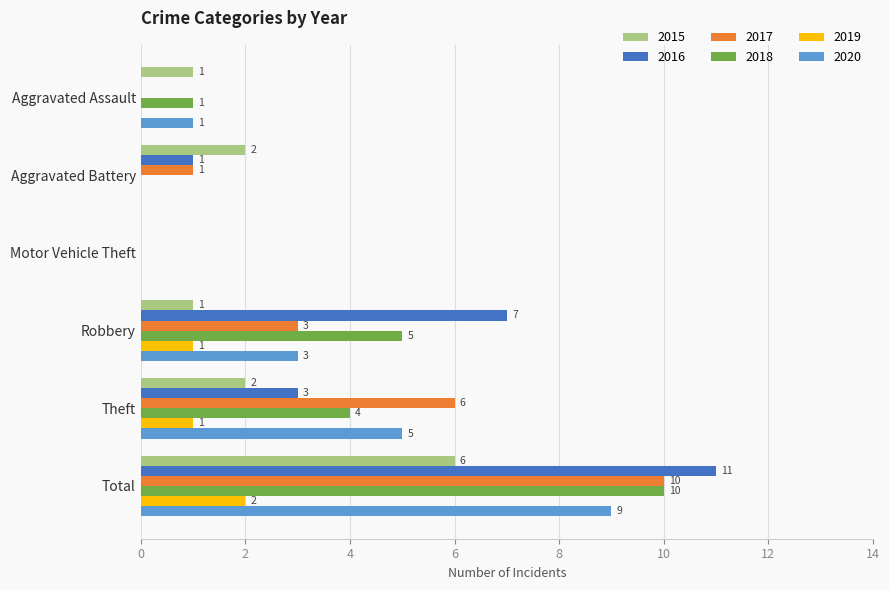

What is the maximum value shown in the chart?

11